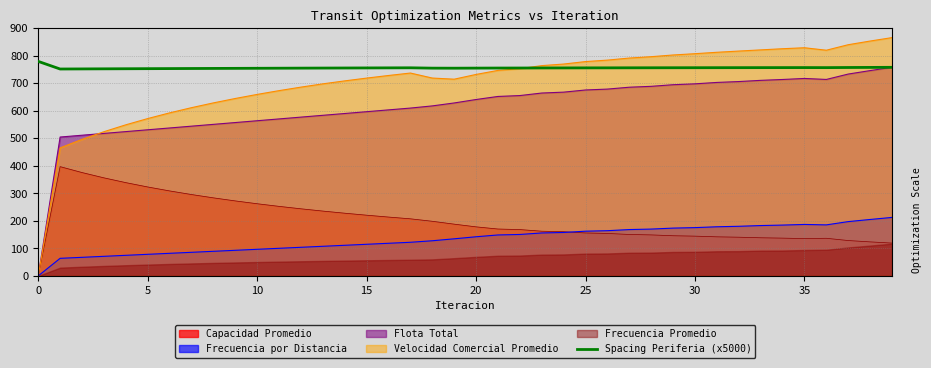

What is the maximum value for Capacidad Promedio?

396.8